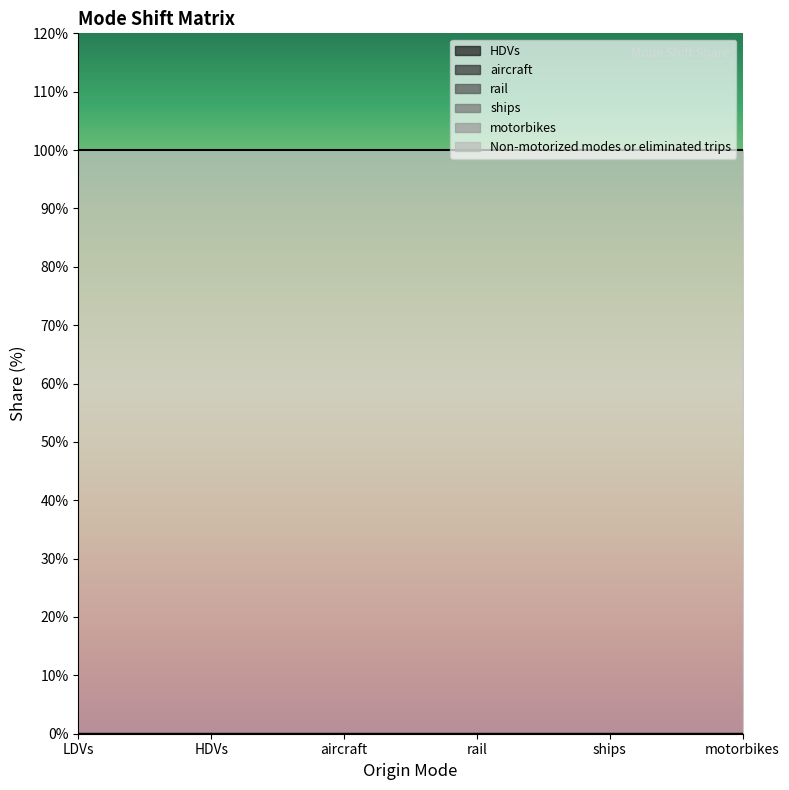

Reading left to right, transcribe all the data shown in this chart.

HDVs: LDVs=0	HDVs=0	aircraft=0	rail=0	ships=0	motorbikes=0
aircraft: LDVs=0	HDVs=0	aircraft=0	rail=0	ships=0	motorbikes=0
rail: LDVs=0	HDVs=0	aircraft=0	rail=0	ships=0	motorbikes=0
ships: LDVs=0	HDVs=0	aircraft=0	rail=0	ships=0	motorbikes=0
motorbikes: LDVs=0	HDVs=0	aircraft=0	rail=0	ships=0	motorbikes=0
Non-motorized modes or eliminated trips: LDVs=1	HDVs=1	aircraft=1	rail=1	ships=1	motorbikes=1